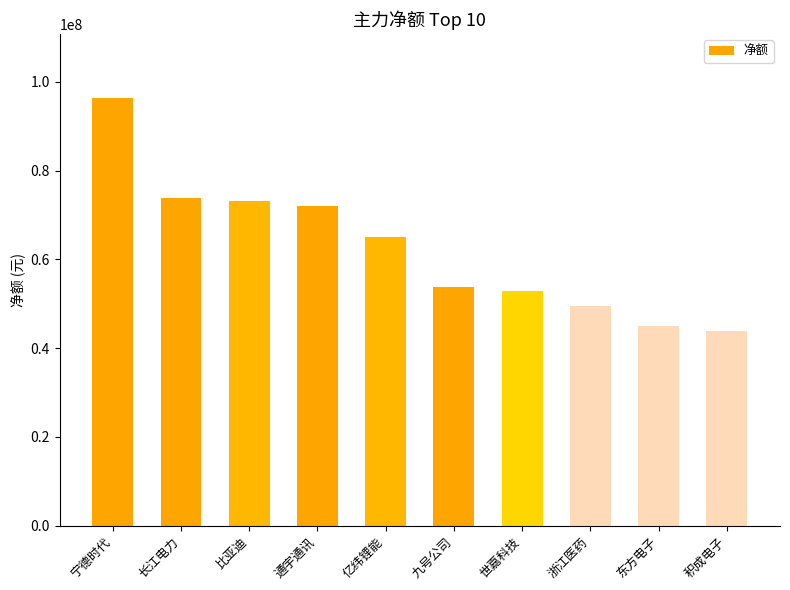

Count the number of categories in the chart.

10